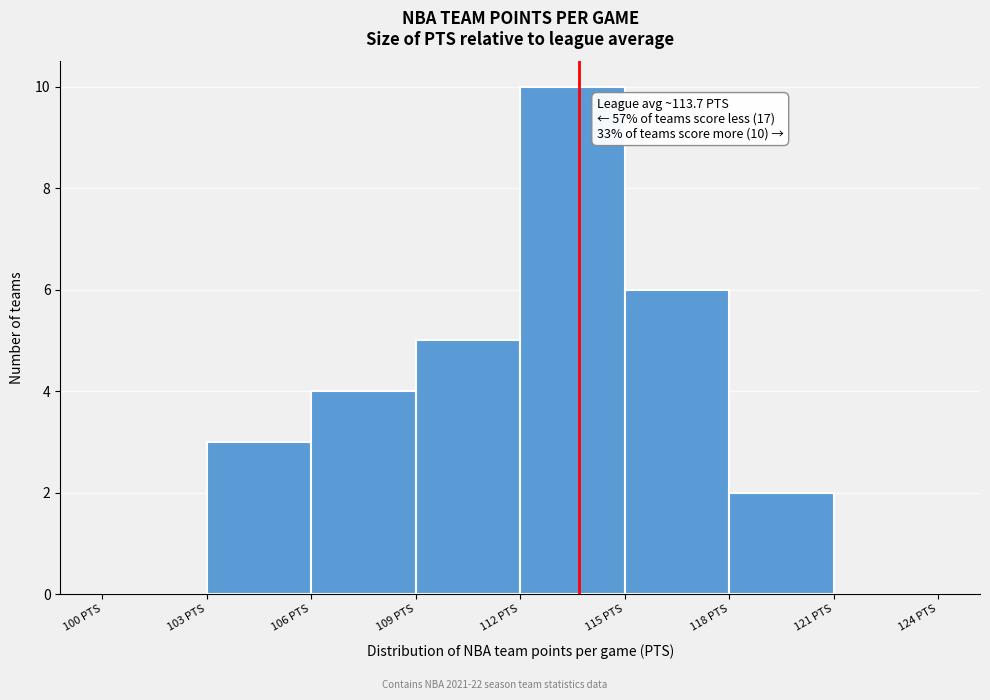

Over which range of the x-axis is the bar tallest?

112 to 115